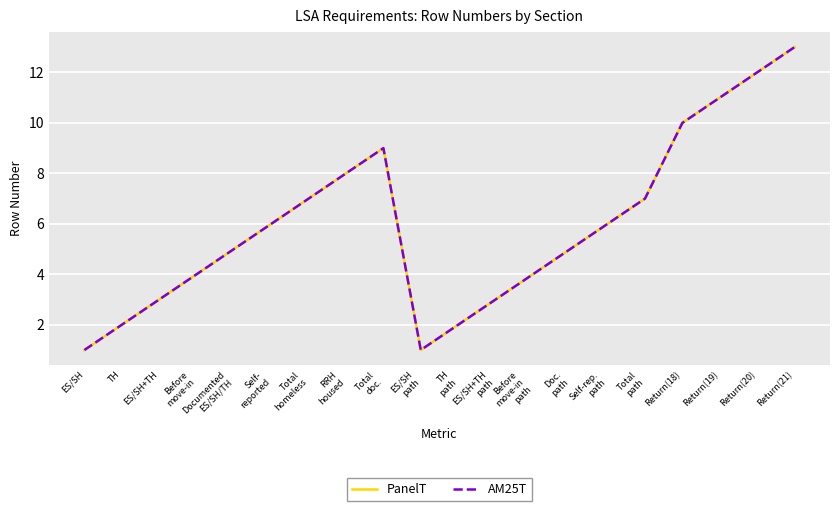

True or false: PanelT and AM25T intersect in this chart.

False